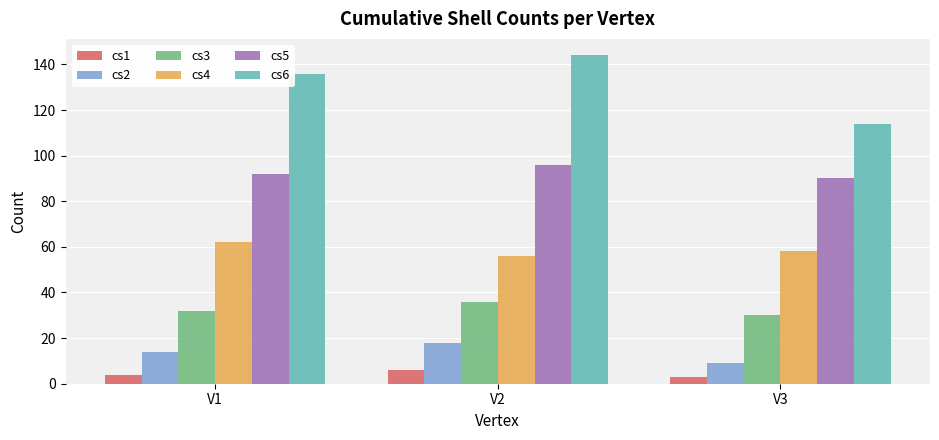

Which series has the largest total across all categories?

cs6